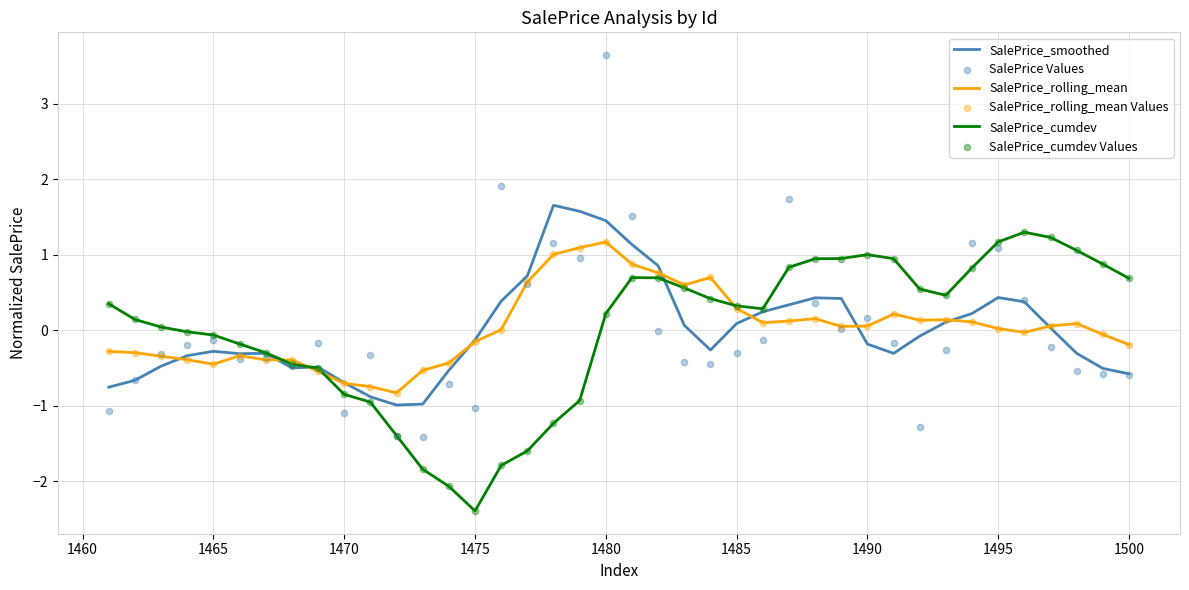

Which series reaches the minimum Y coordinate?

SalePrice_cumdev